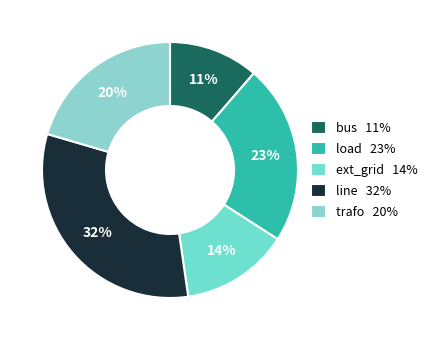

Count the number of slices in the pie.

5